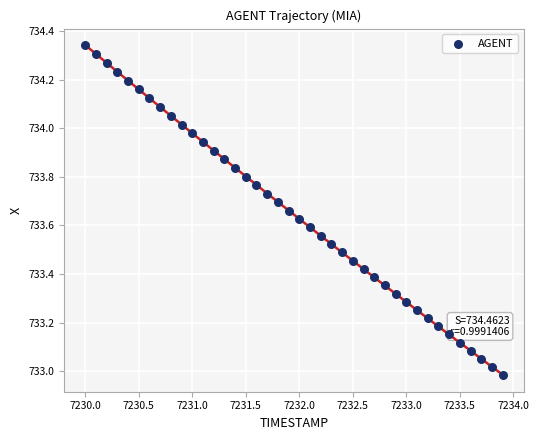

What is the range of X values (max minus min)?

3.9